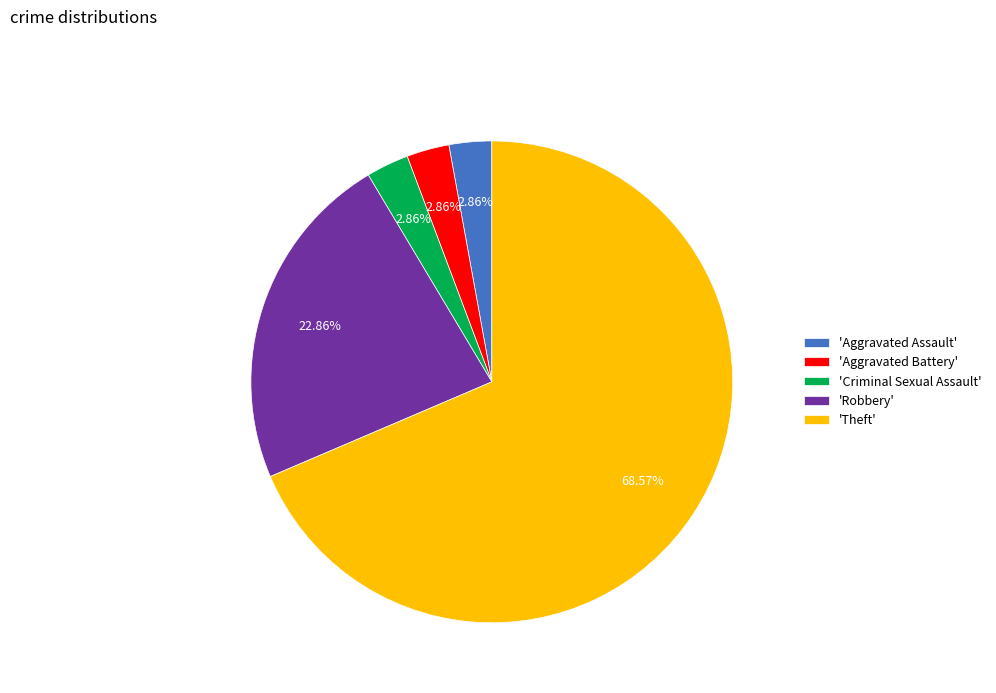

What is the majority slice?

'Theft'